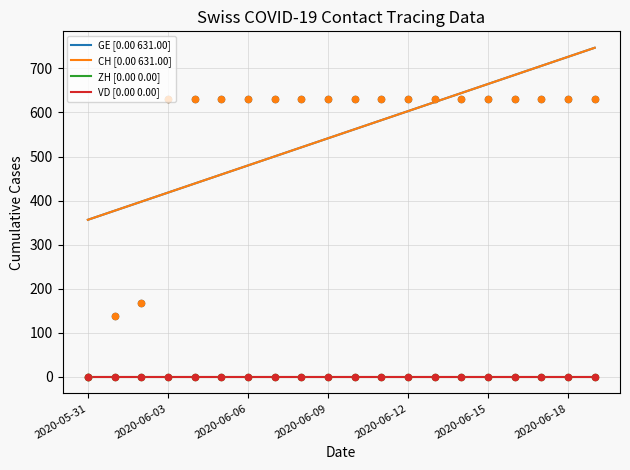

At how many categories does at least one series exceed 40?

20